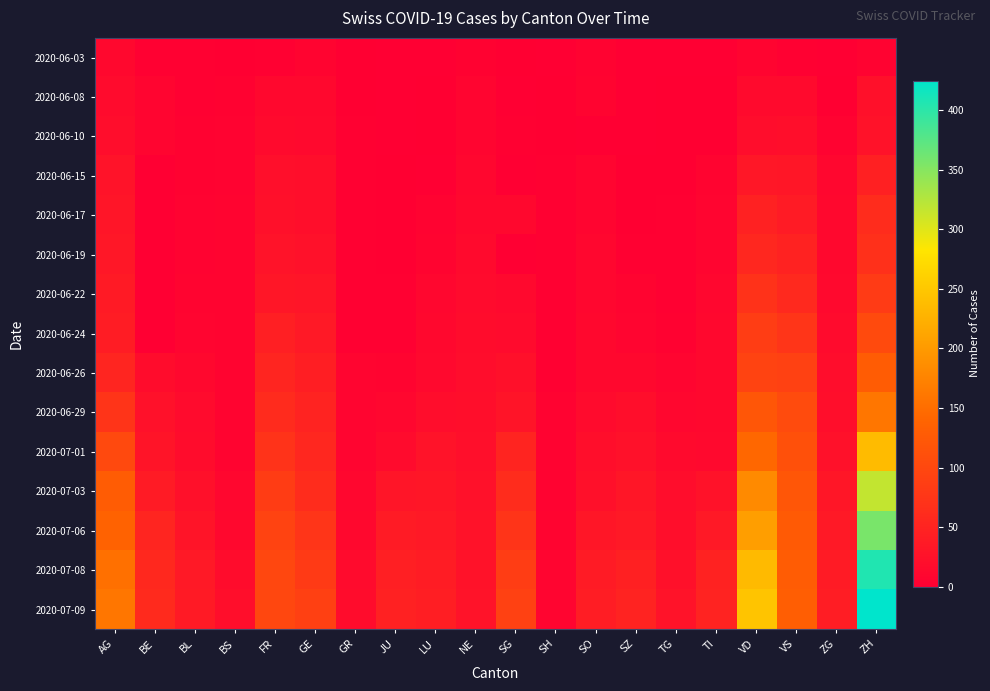

At GR, list the series in order from smallest to largest.

2020-06-03, 2020-06-08, 2020-06-10, 2020-06-15, 2020-06-17, 2020-06-19, 2020-06-22, 2020-06-24, 2020-06-26, 2020-06-29, 2020-07-01, 2020-07-03, 2020-07-06, 2020-07-08, 2020-07-09